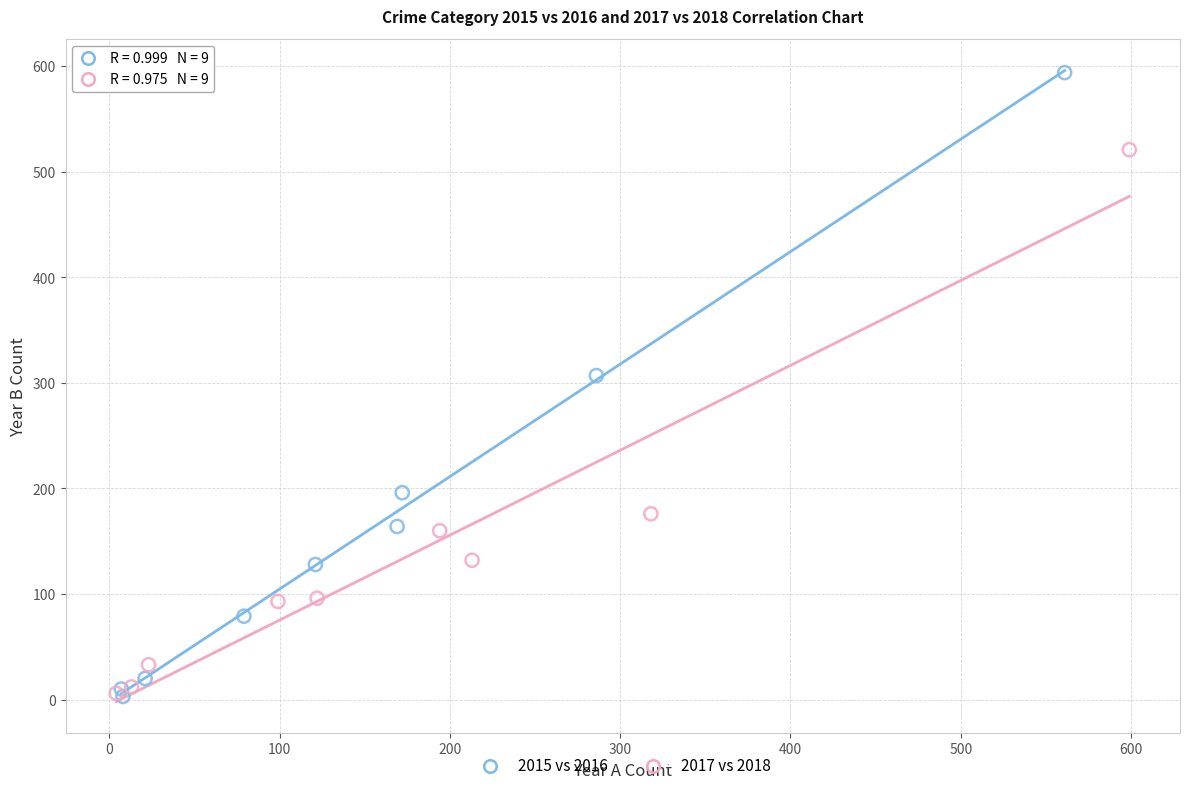

Which series has the largest Y range (max minus min)?

2015 vs 2016